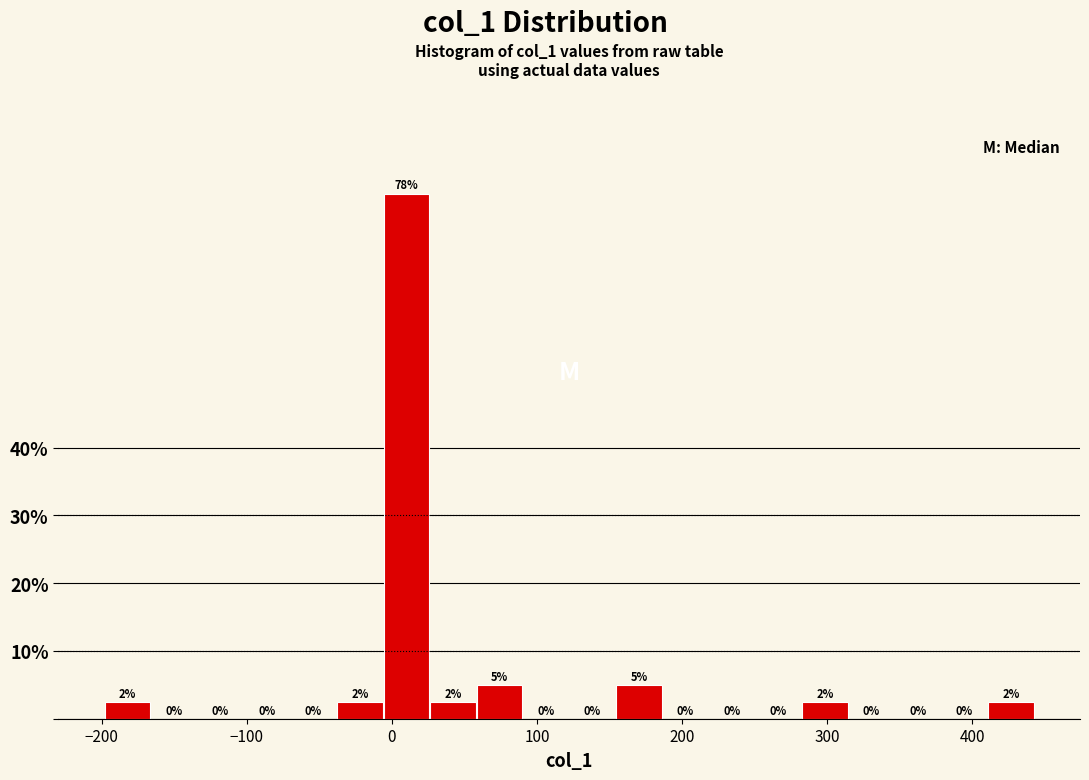

Read against the x-axis, roughly where is the centre of the tallest bar?

10